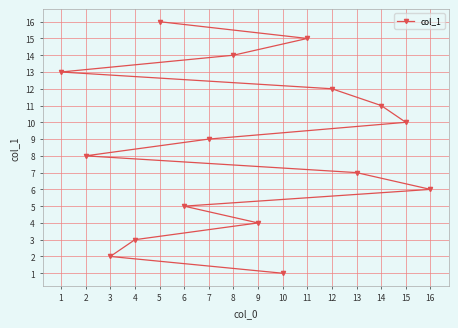

What is the value of the 14th point from the left?

11